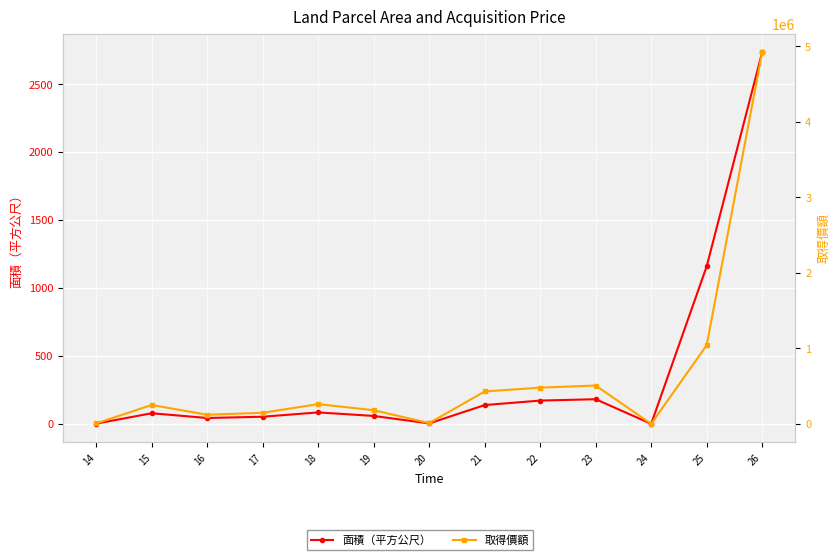

List the series in order of their peak value, lowest first.

面積（平方公尺）, 取得價額